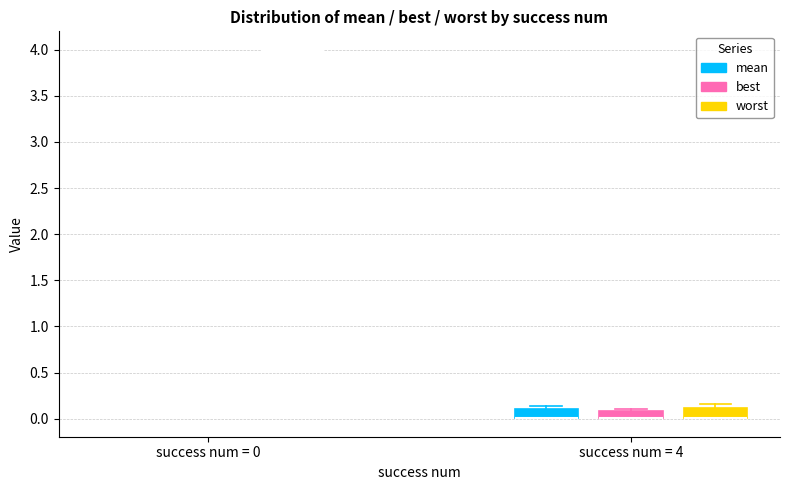

Where is the lower edge of the box for success num = 4 (worst) on the y-axis? The values are not printed on the chart, so give them approximately, as read against the axis.

0.00